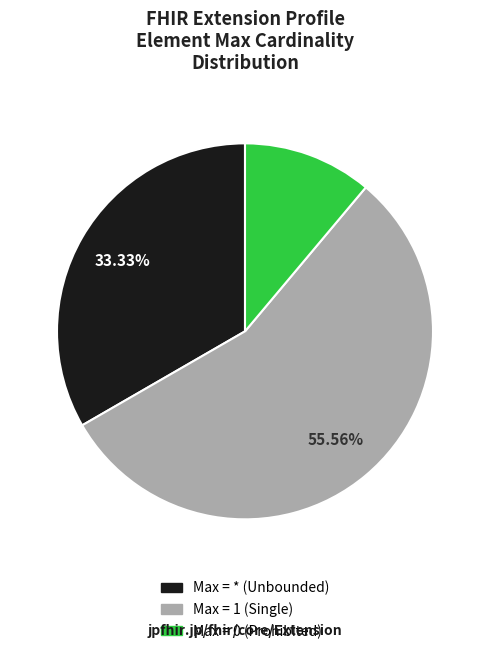

Is there a majority slice in this chart?

Yes